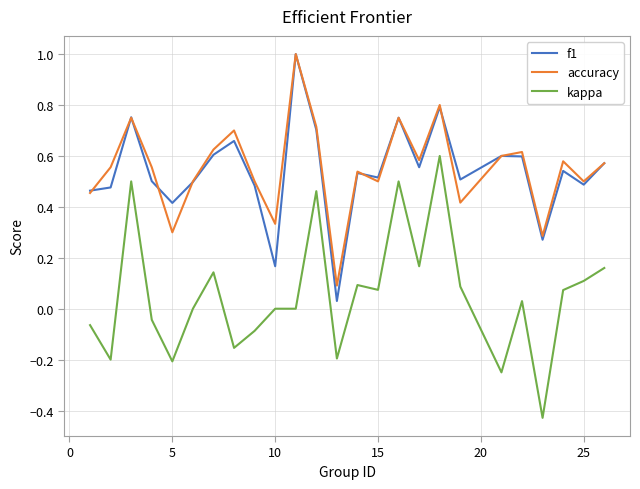

True or false: kappa and f1 cross at least once.

False